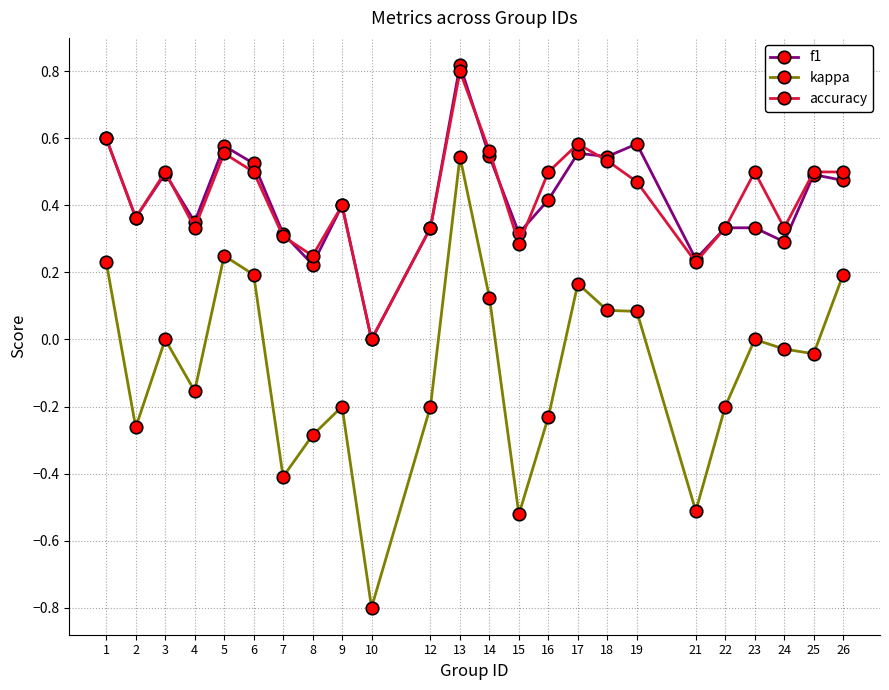

Which series has the largest range (max minus min)?

kappa